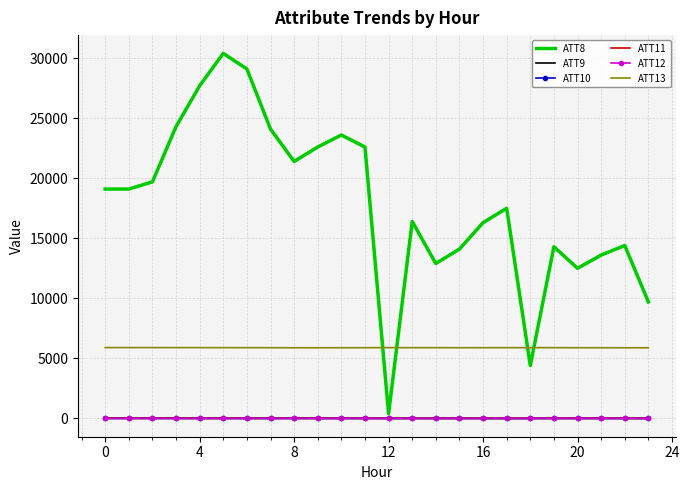

Which series has the largest range (max minus min)?

ATT8